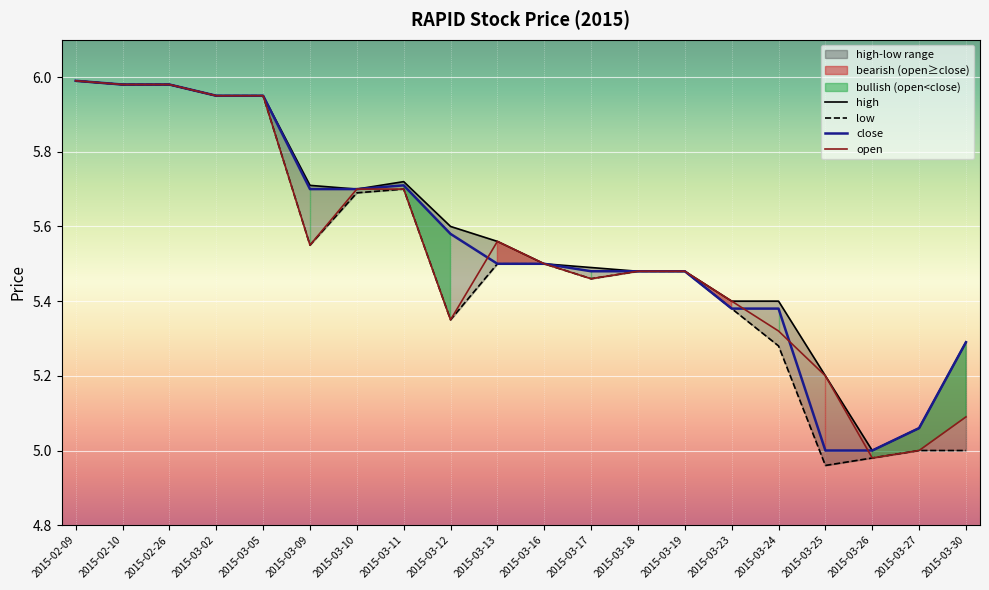

Which series has the largest range (max minus min)?

low